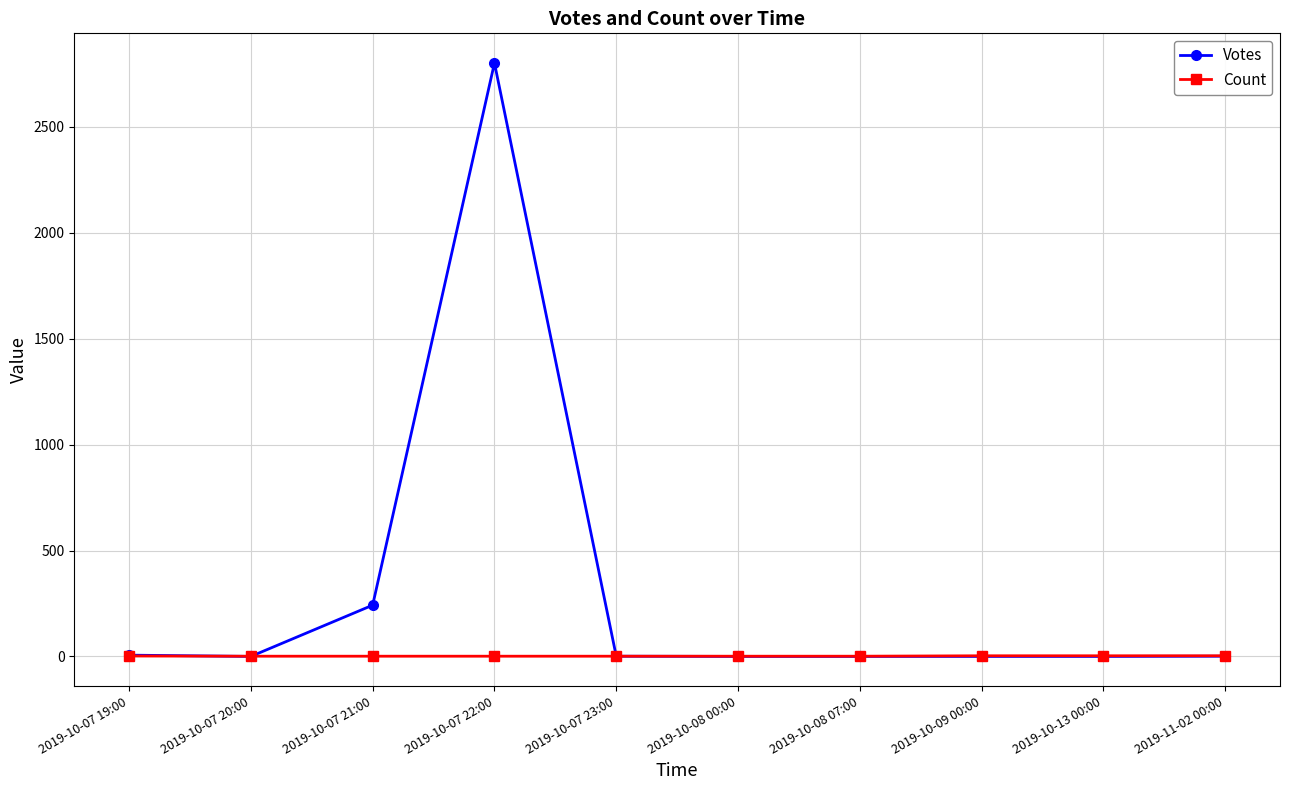

The Votes series shows -1025 at 2019-10-09 00:00. True or false?

False